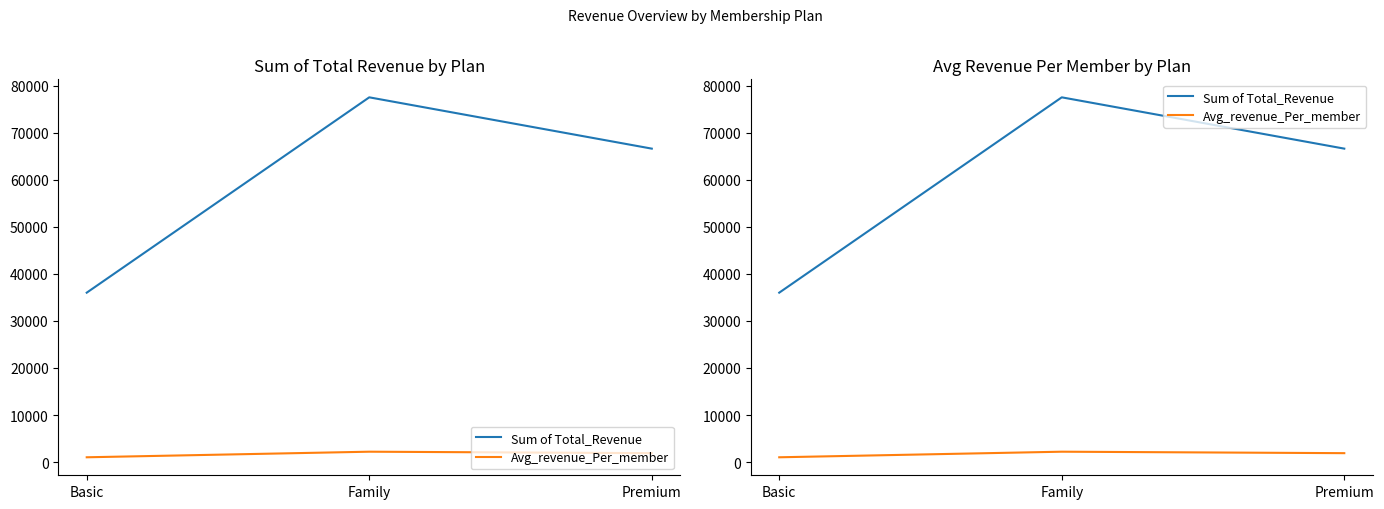

Which category has the highest value across all series?

Family